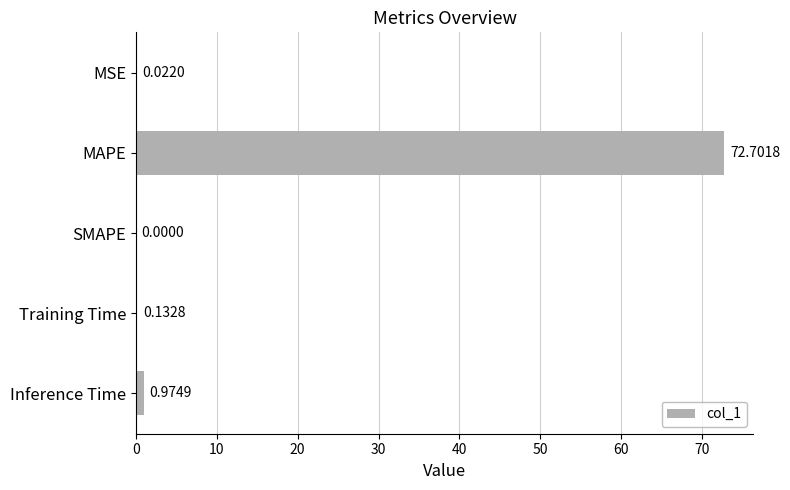

How many categories are shown in the chart?

5